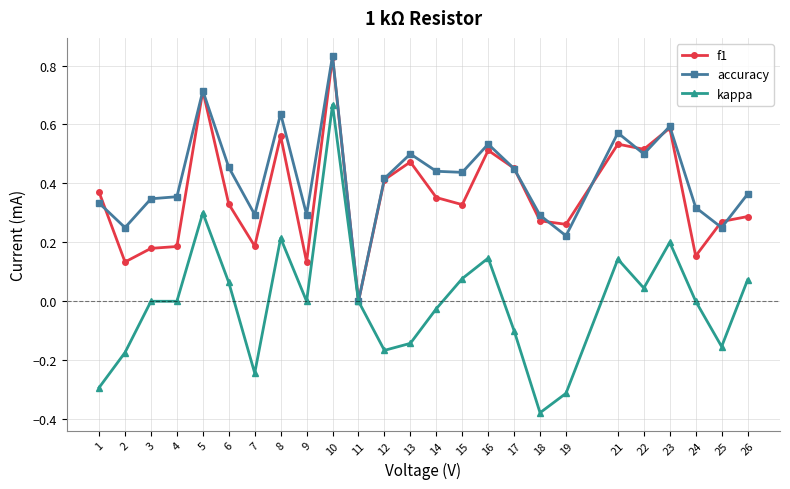

How many lines are shown in the chart?

3